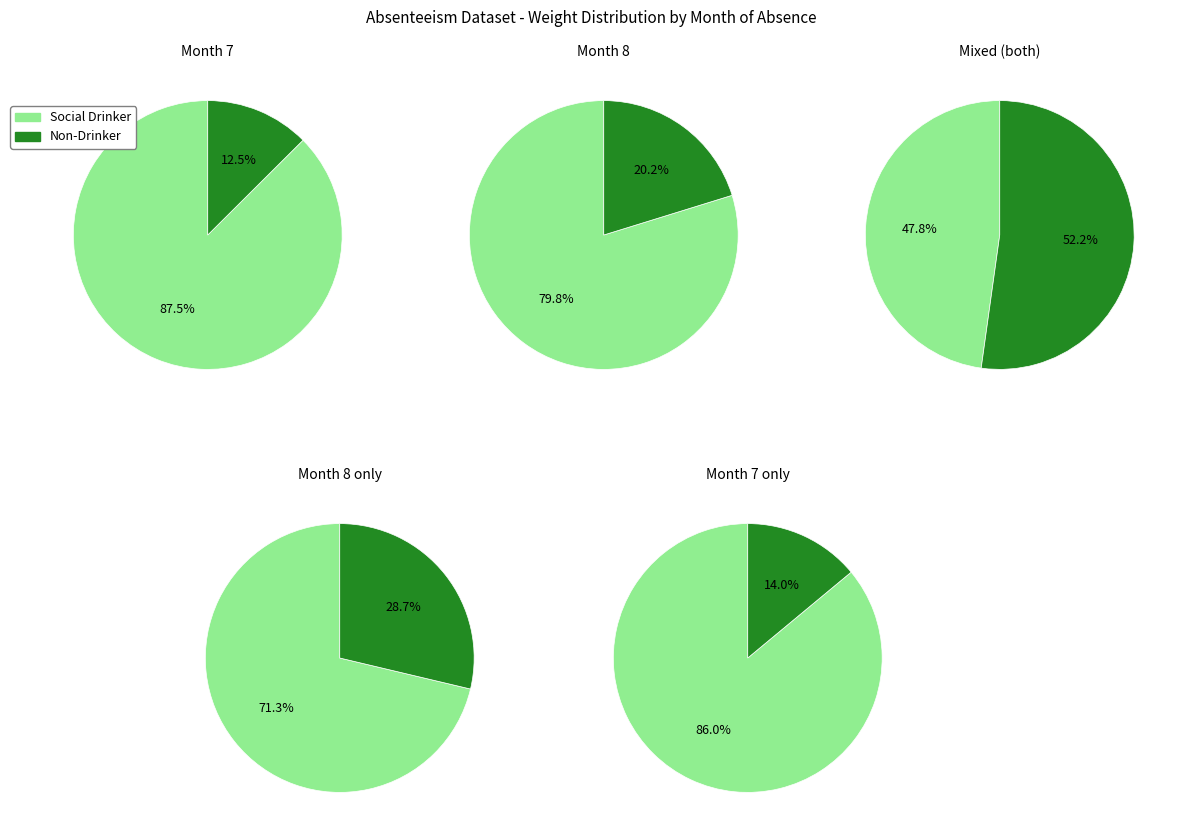

True or false: 5 accounts for 1% of the total.

False